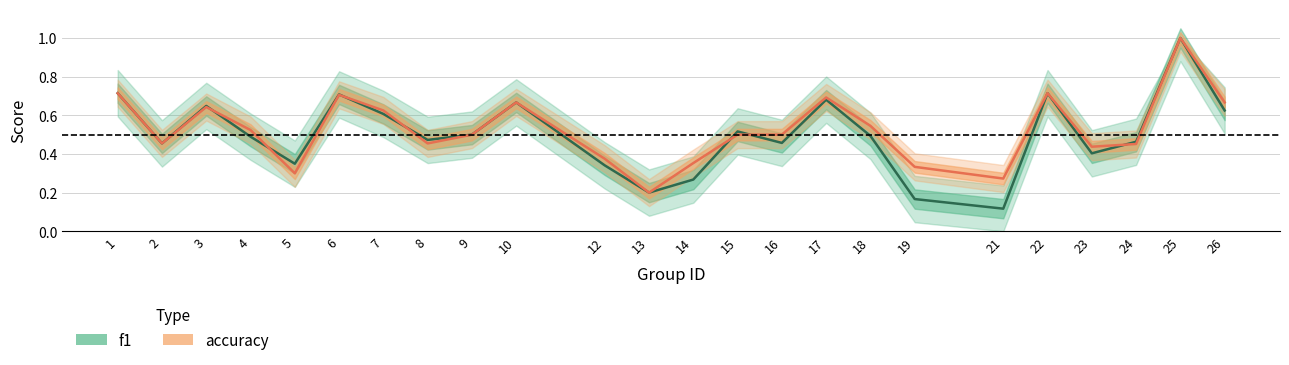

What is the value of the f1 point at the 12th from the left?

0.2